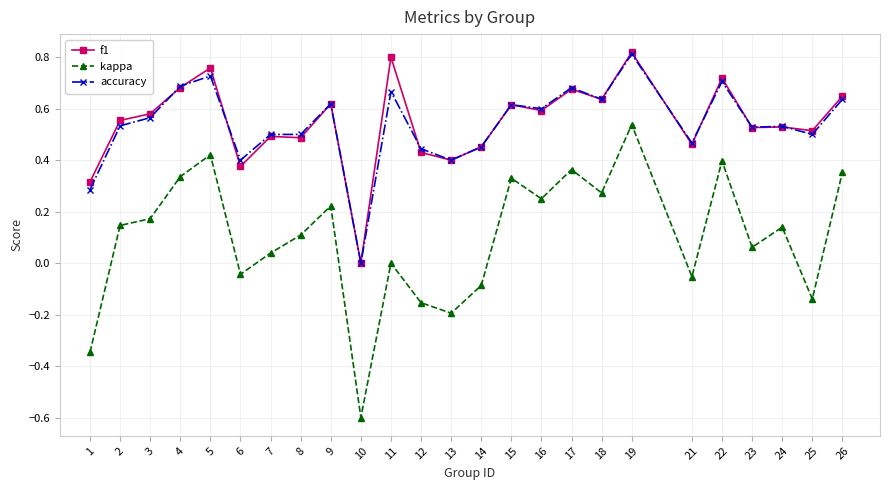

True or false: f1 has more than 1 points higher than both neighbors.

True